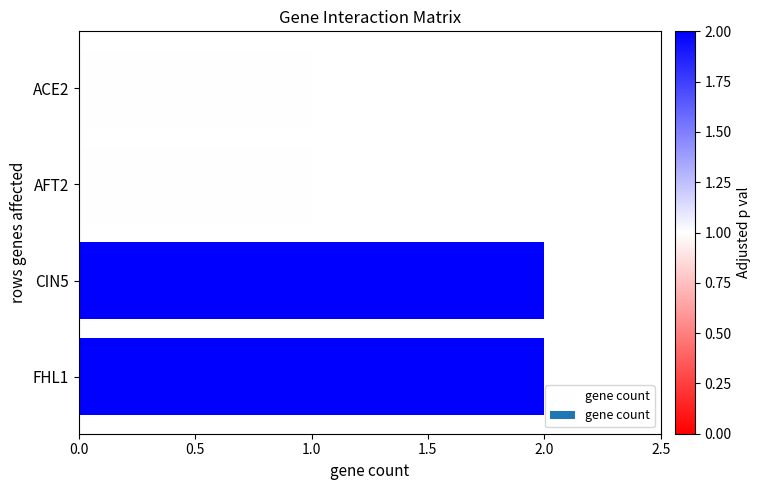

What is the value of the 4th bar from the top?

2